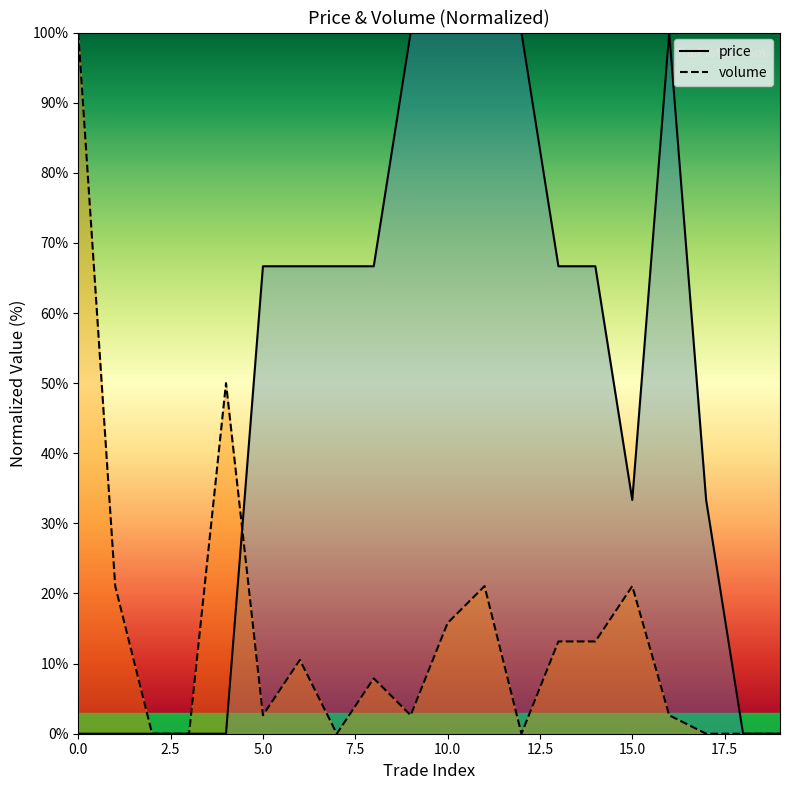

What are all the series names shown in the legend?

price, volume